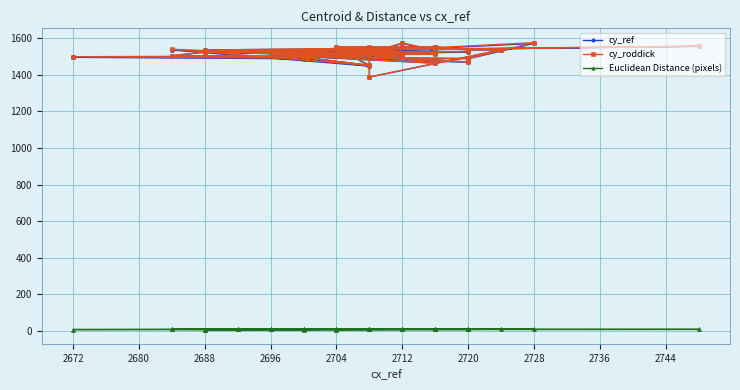

Count the number of categories in the chart.

40